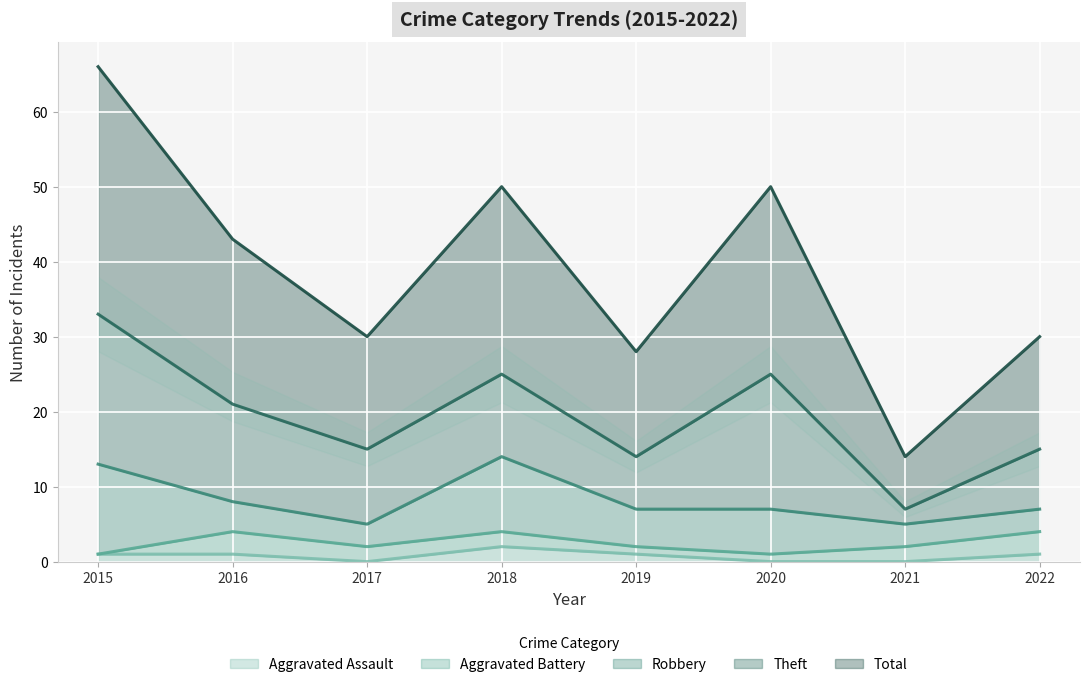

Reading left to right, list all the values displayed in this chart.

Aggravated Assault: 1	1	0	2	1	0	0	1
Aggravated Battery: 0	3	2	2	1	1	2	3
Robbery: 12	4	3	10	5	6	3	3
Theft: 20	13	10	11	7	18	2	8
Total: 33	22	15	25	14	25	7	15